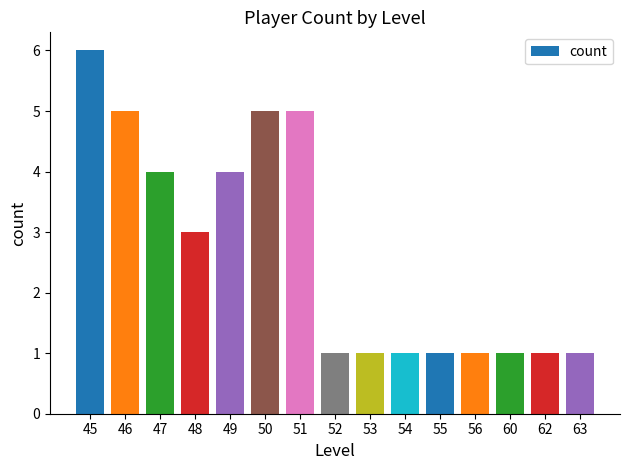

How many series are shown in this chart?

1